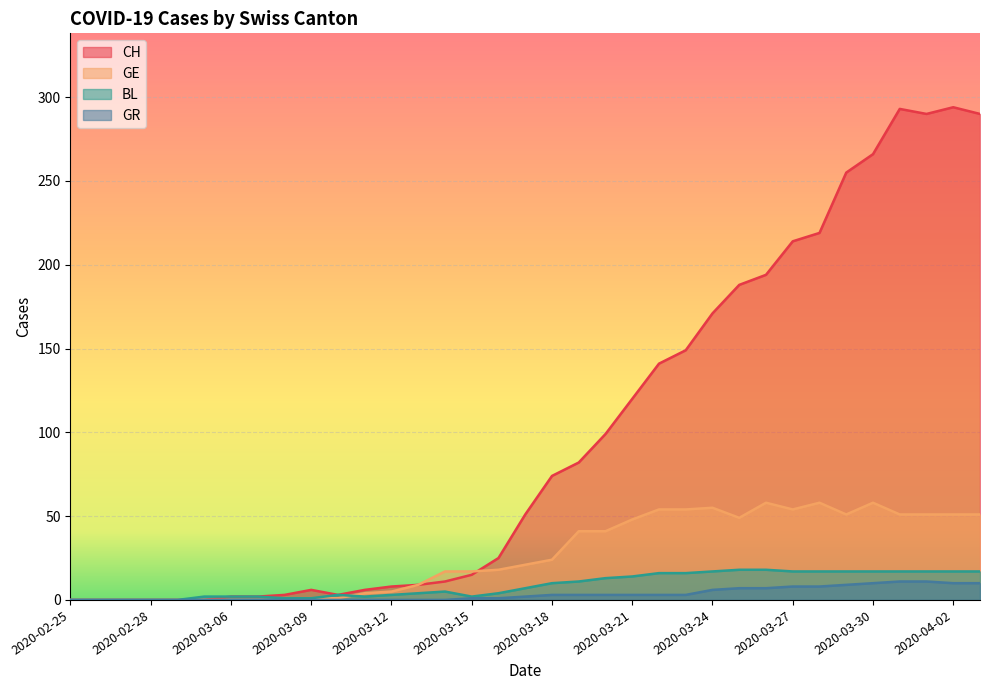

What is the maximum value for GR?

11